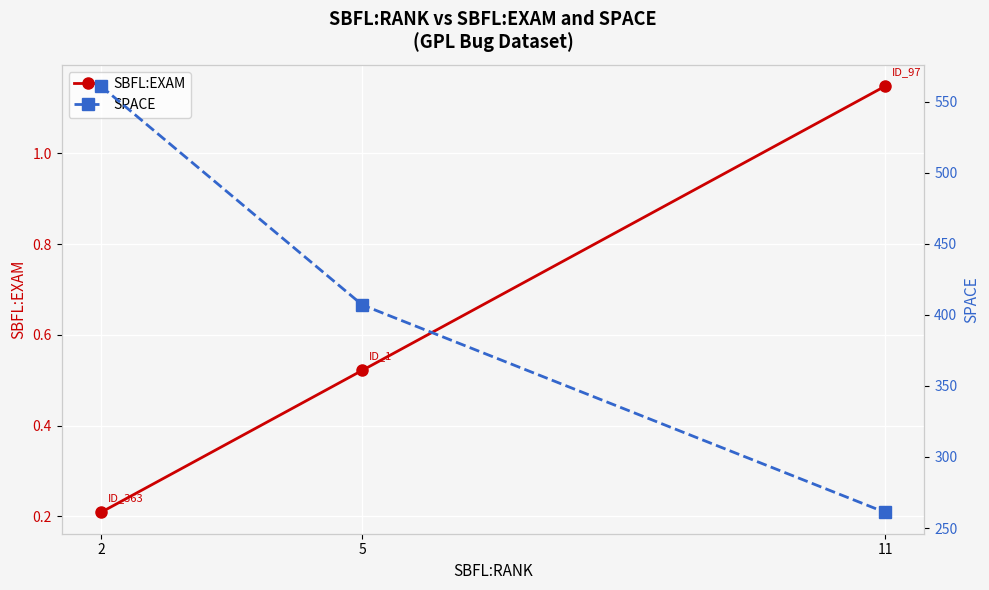

What is the value of the SBFL:EXAM point at the 2nd from the left?

0.5